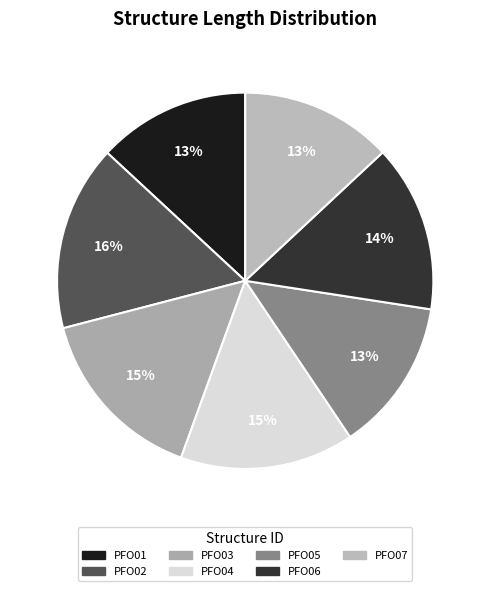

To the nearest percent, what is the average slice percentage?

14%